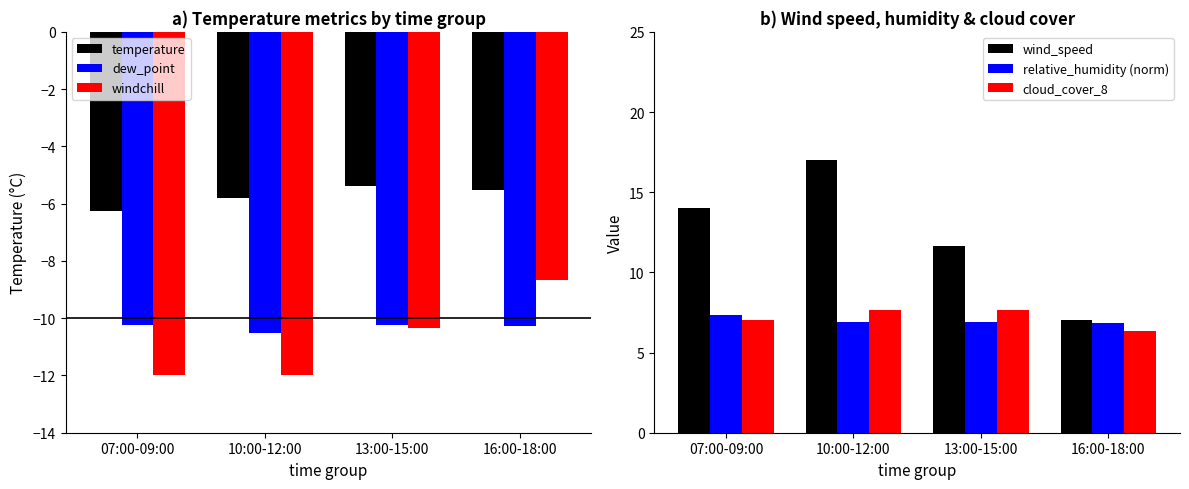

Is it true that temperature equals -5.5 at 16:00-18:00?

True